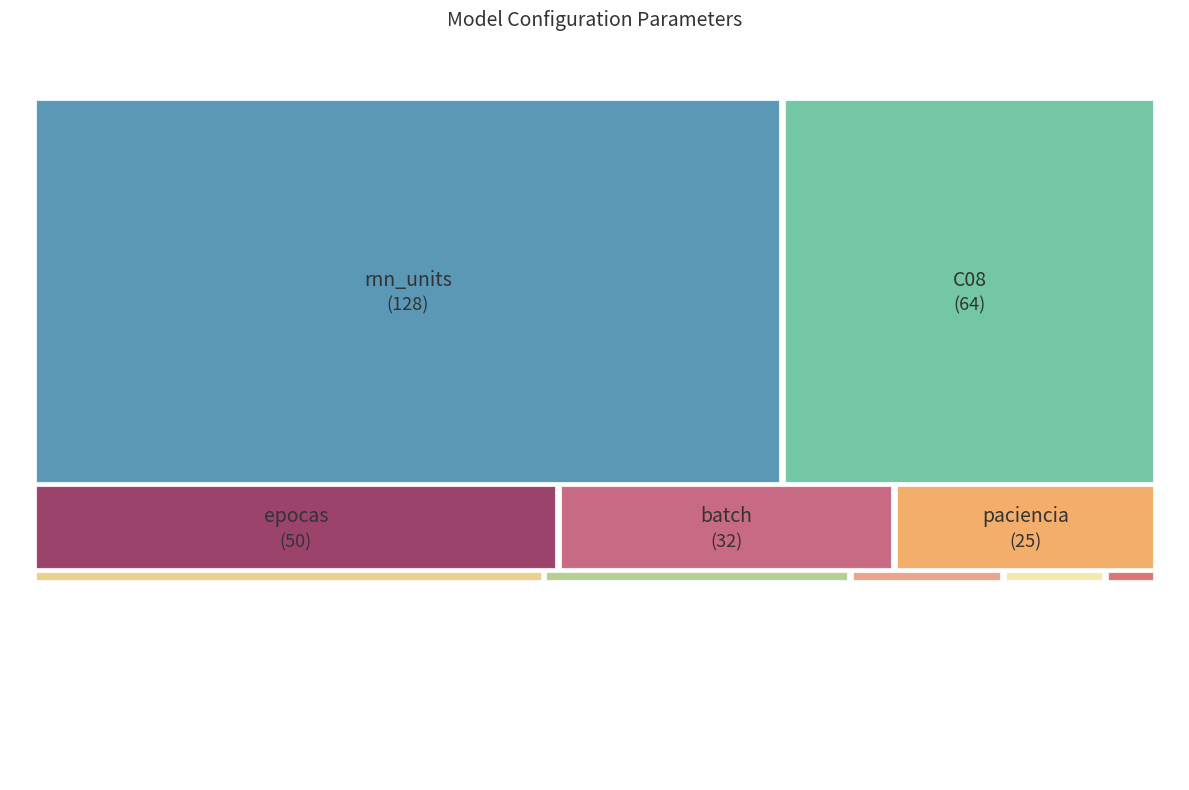

How many segments does this pie chart have?

10